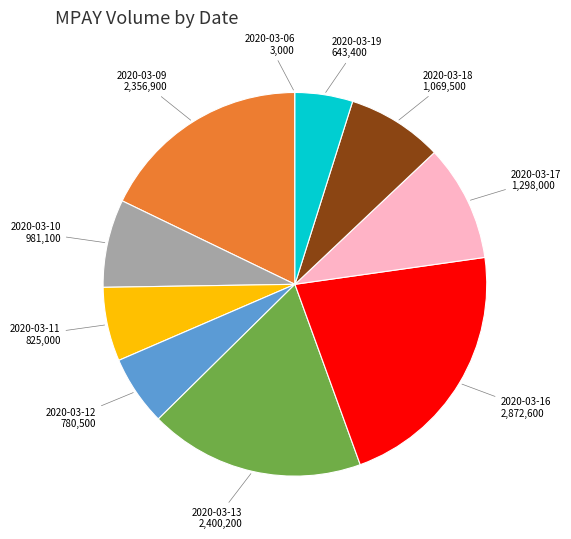

Which has a higher value, 2020-03-18 or 2020-03-09?

2020-03-09